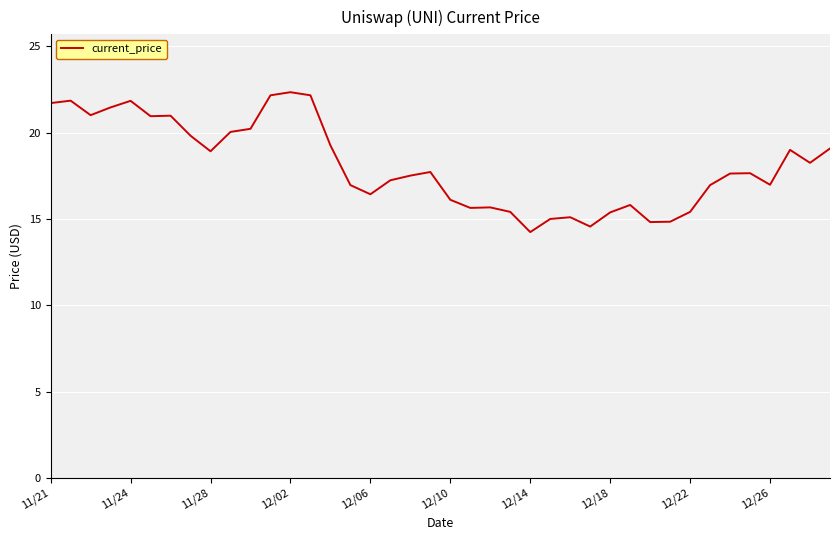

What is the minimum value shown in the chart?

14.2